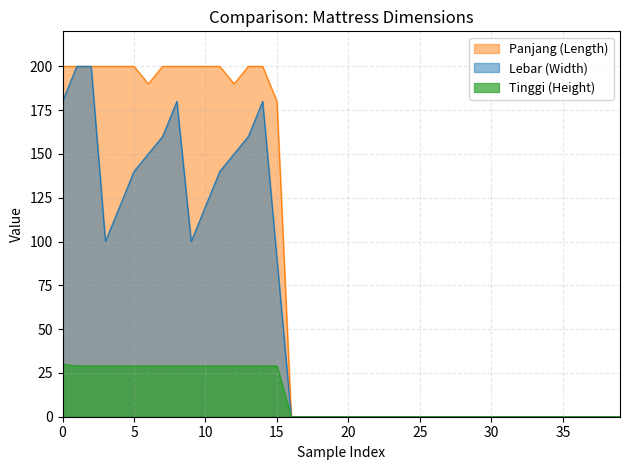

What is the average value of the Tinggi series?

12